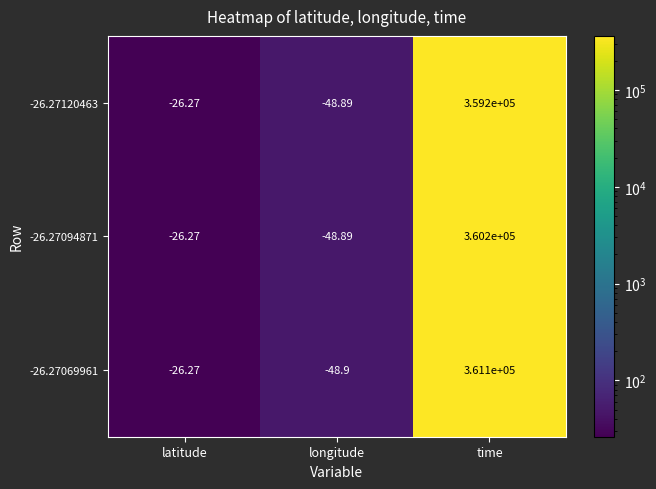

Which series has the largest total across all categories?

-26.27069961